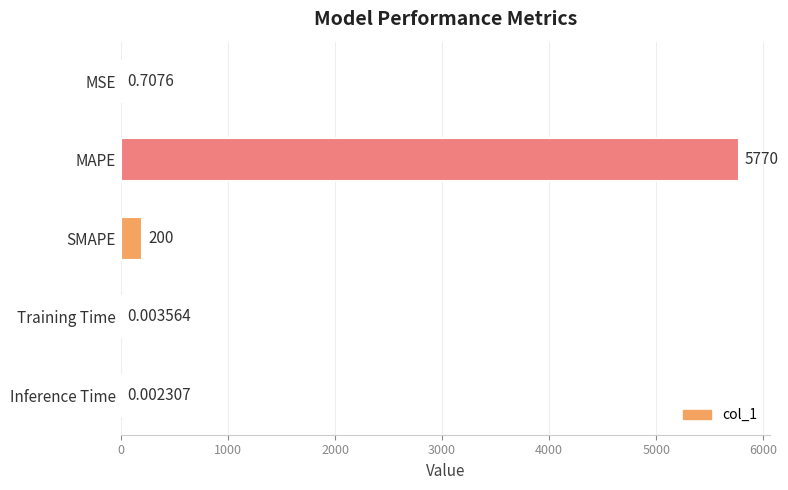

Between Training Time and MSE, which is larger?

MSE